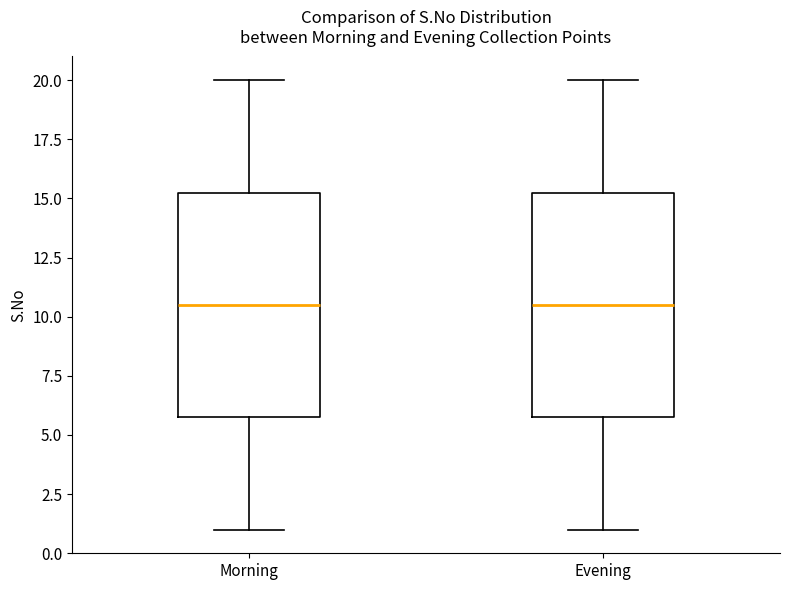

Reading left to right, read every box against the y-axis: the position of its median line, the range the box covers, and the ends of its whiskers. The values are not printed on the chart, so give them approximately, as read against the axis.

Morning: median 10.5, box 6.0 to 15.5, whiskers 1.0 to 20.0
Evening: median 10.5, box 6.0 to 15.5, whiskers 1.0 to 20.0